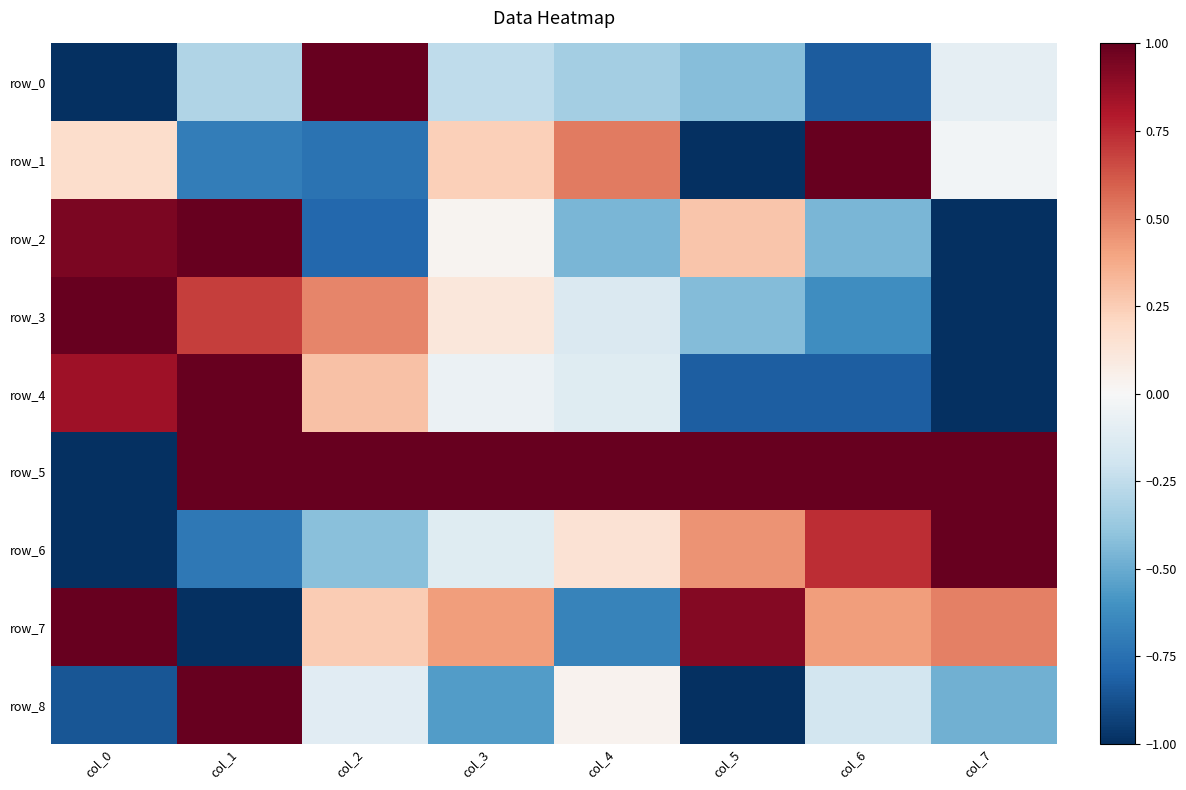

What value does the row_3 series have at col_0?

1.0